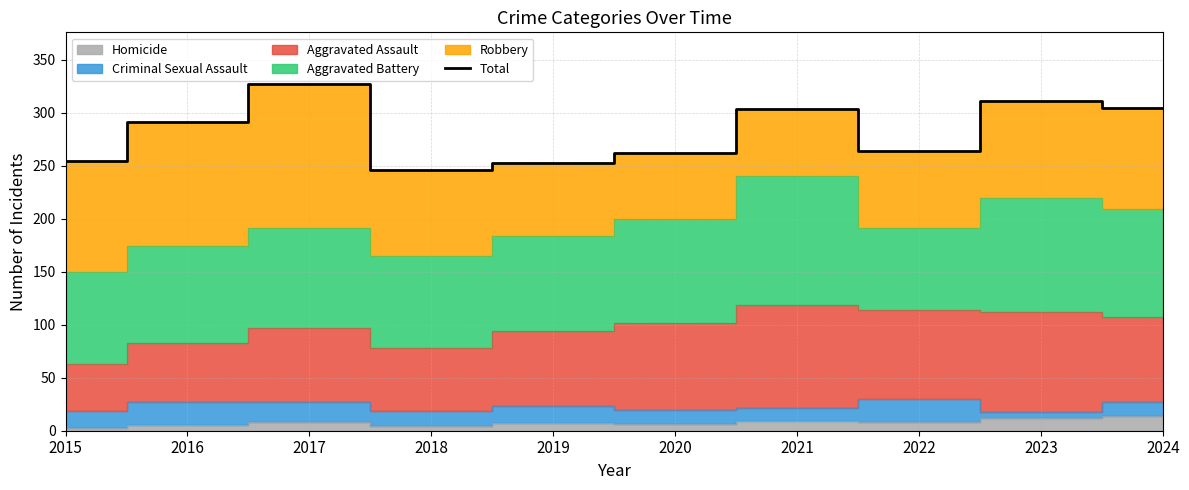

Where is the first local maximum?

2017